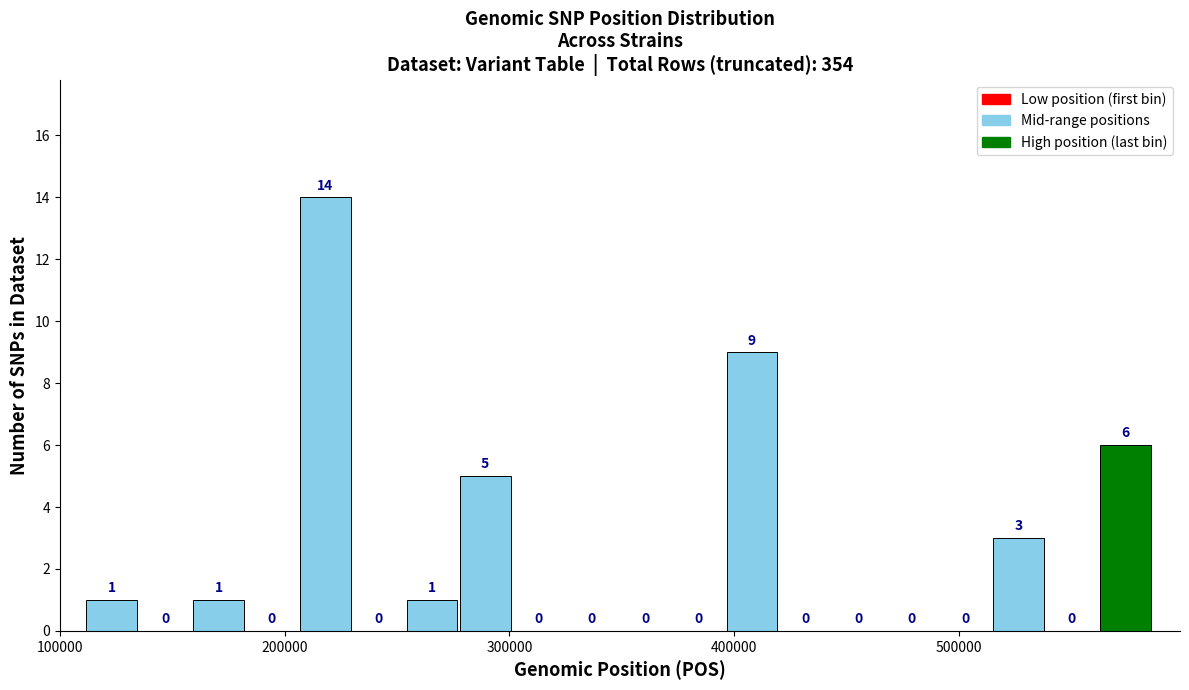

Around what value on the x-axis is the tallest bar? Give the approximate position of its centre, as read against the axis.

220000